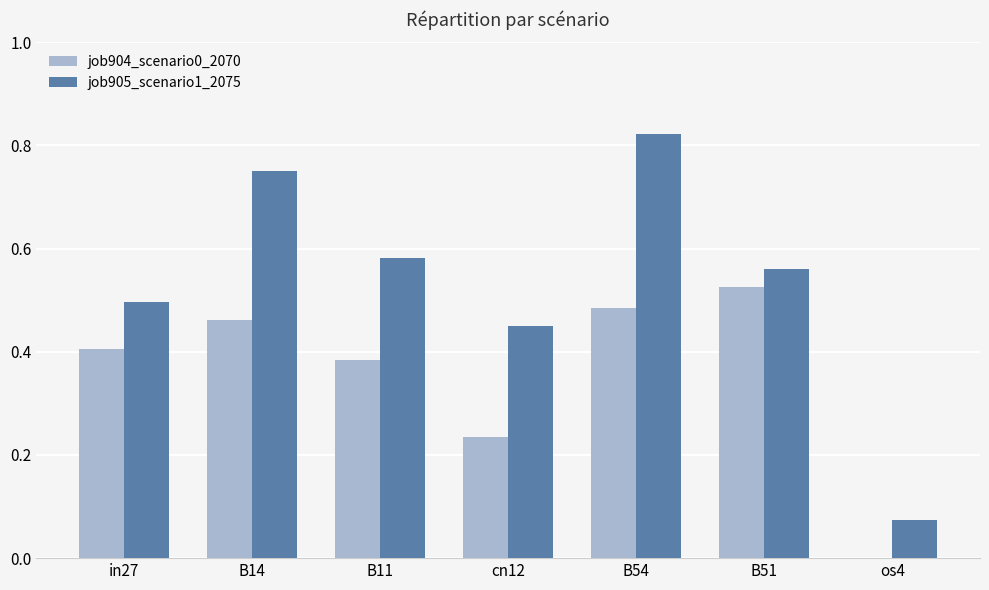

What is the total value across all series at B14?

1.2